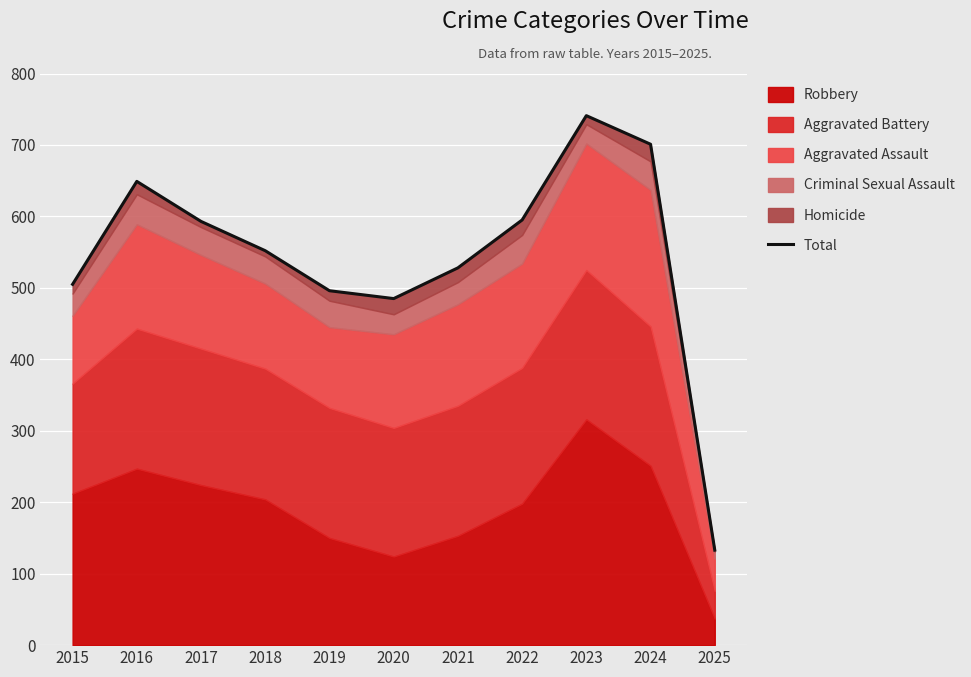

The chart shows a value of 754 at 2018. True or false?

False